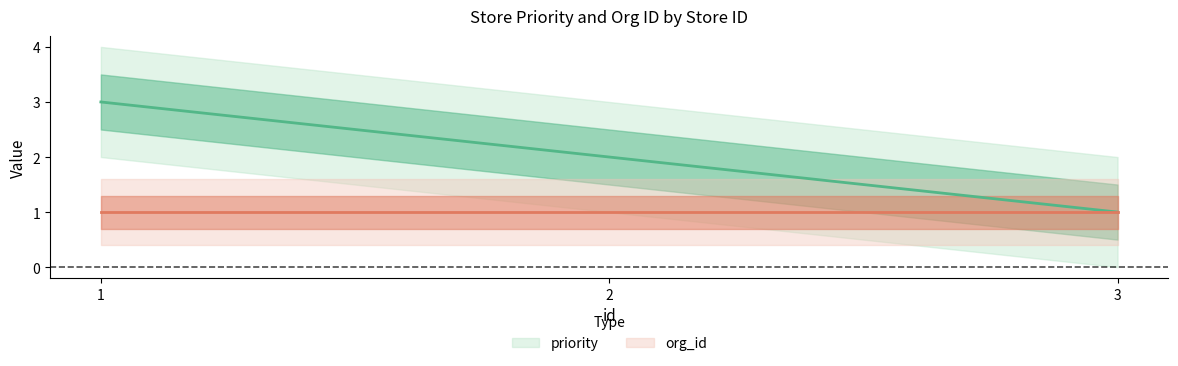

Reading right to left, list all the values displayed in this chart.

3=1	2=2	1=3